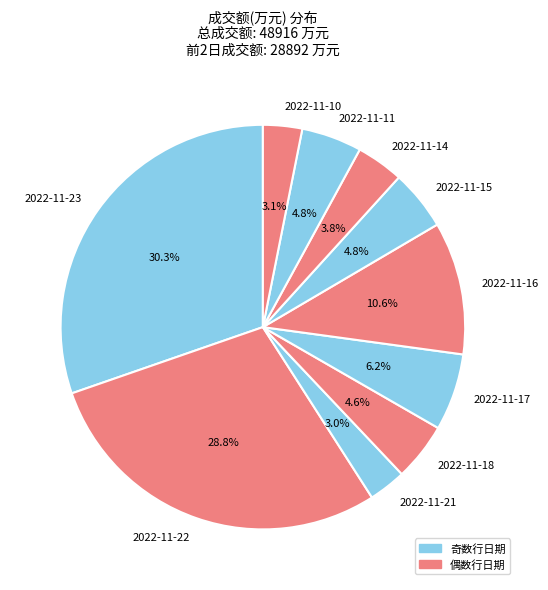

What percentage is the 2022-11-18 slice, to the nearest percent?

5%